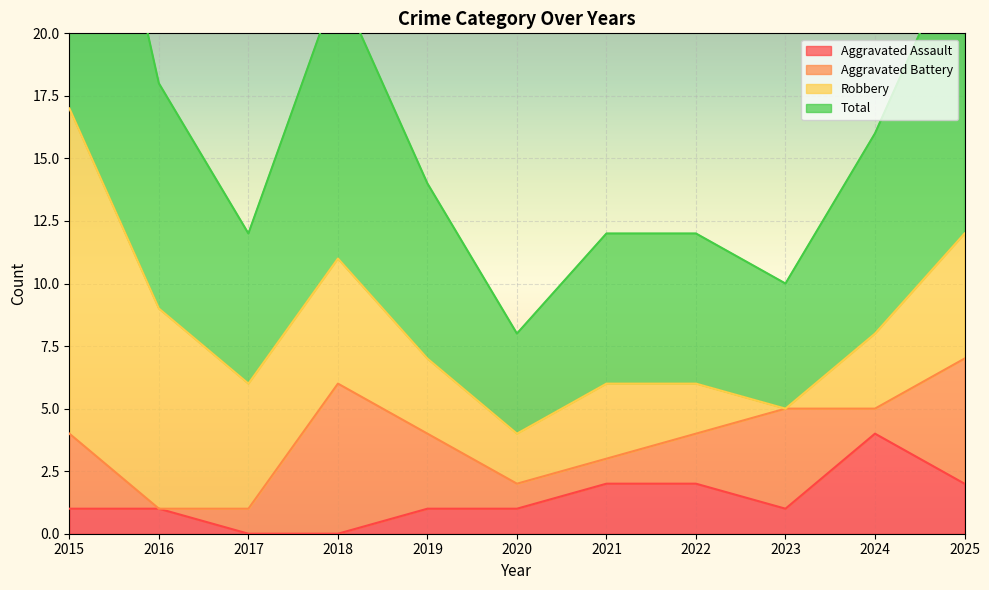

How many interior local peaks does the Total series have?

1